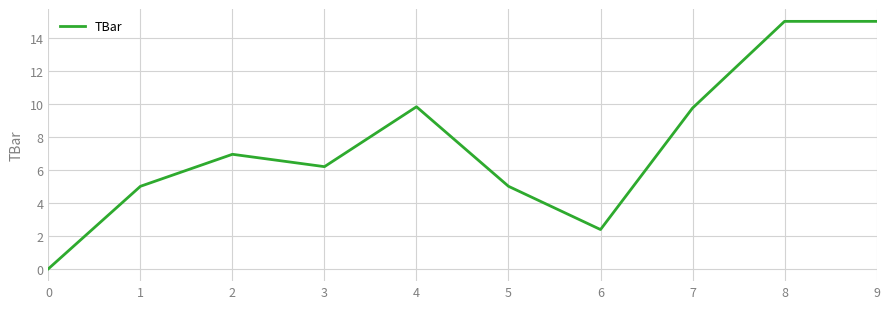

Count the number of values greater than 6.

6